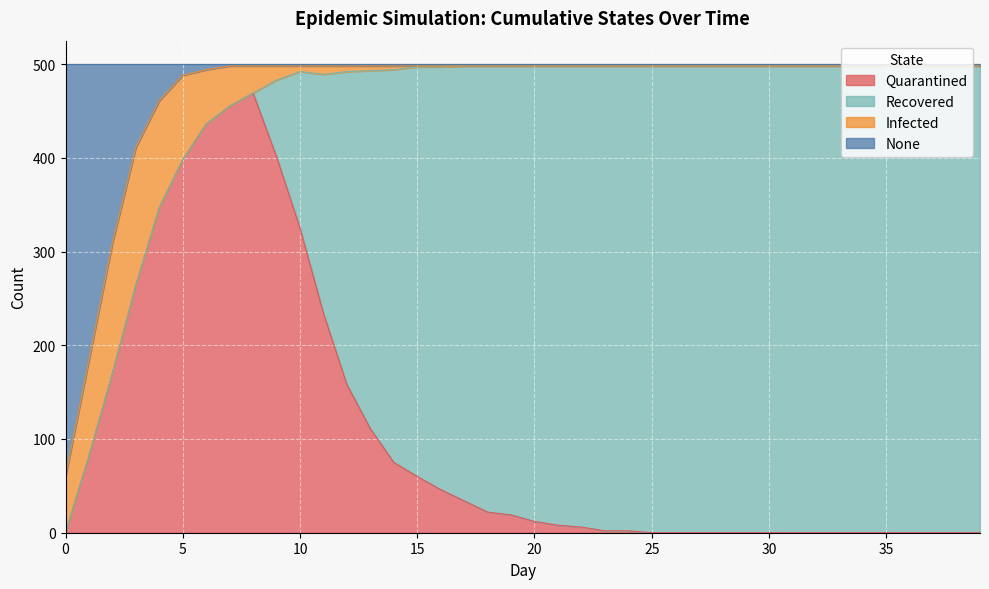

At which category is the sum across all series the highest?

8